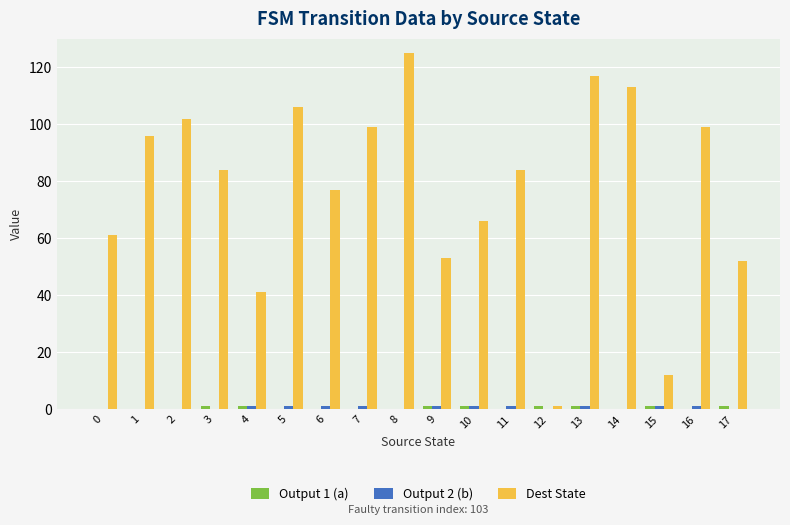

Between 11 and 13, which series saw the biggest shift?

Dest State